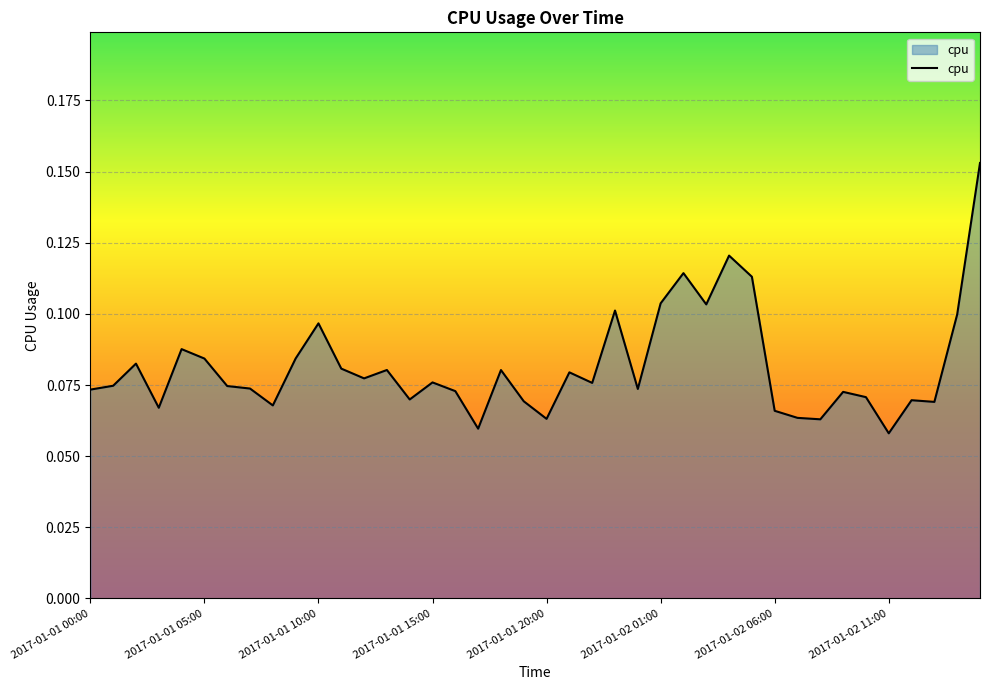

How many lines are shown in the chart?

1